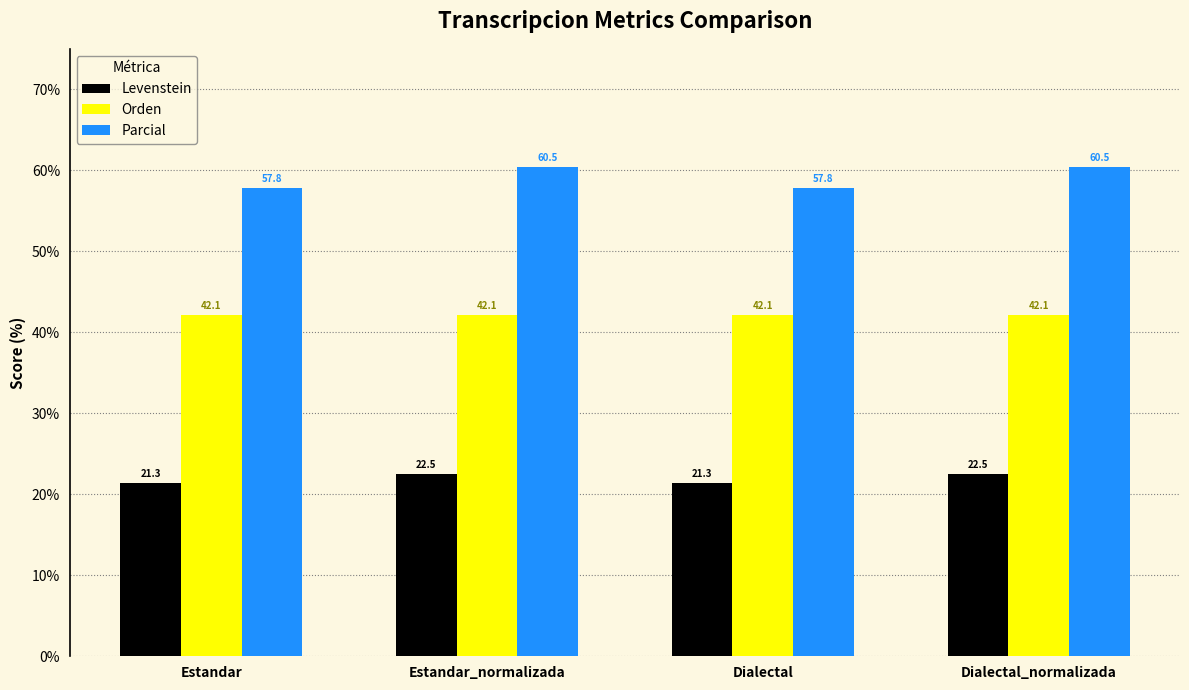

What is the label of the 4th bar from the left?

Dialectal_normalizada